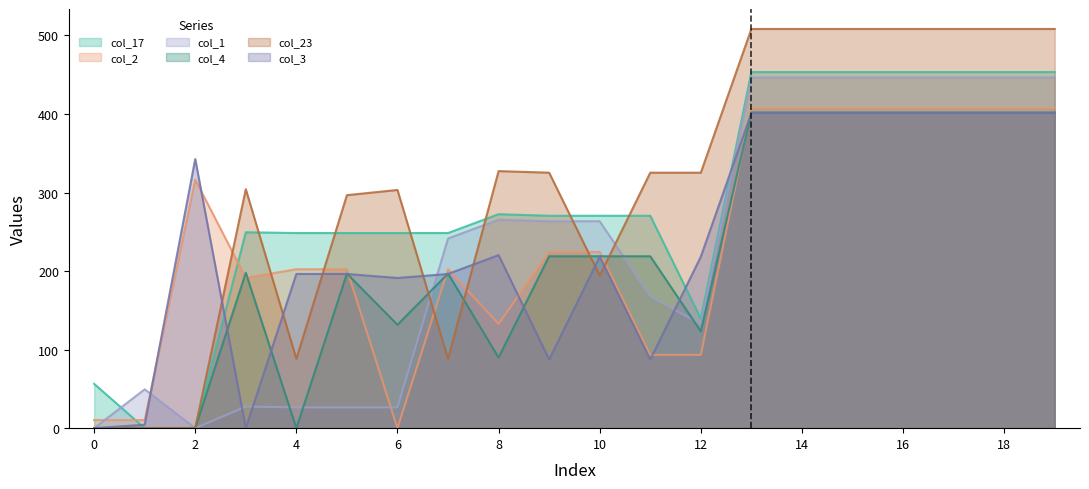

How many interior local valleys does the col_23 series have?

3